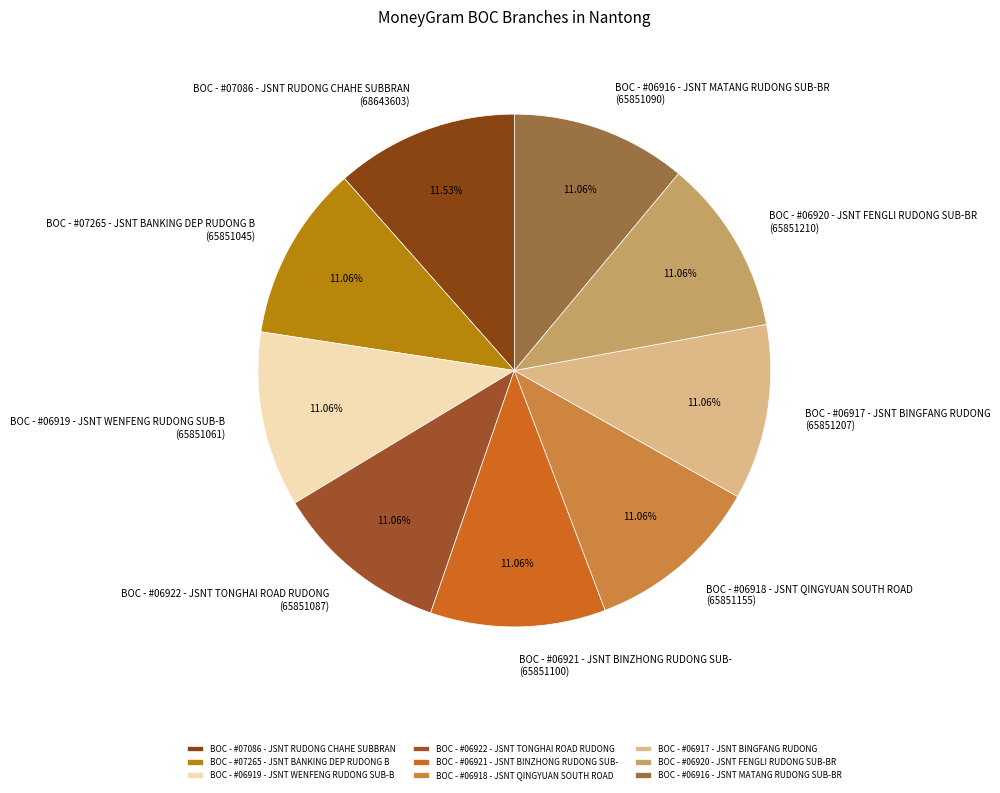

True or false: BOC - #06916 - JSNT MATANG RUDONG SUB-BR accounts for 11% of the total.

True